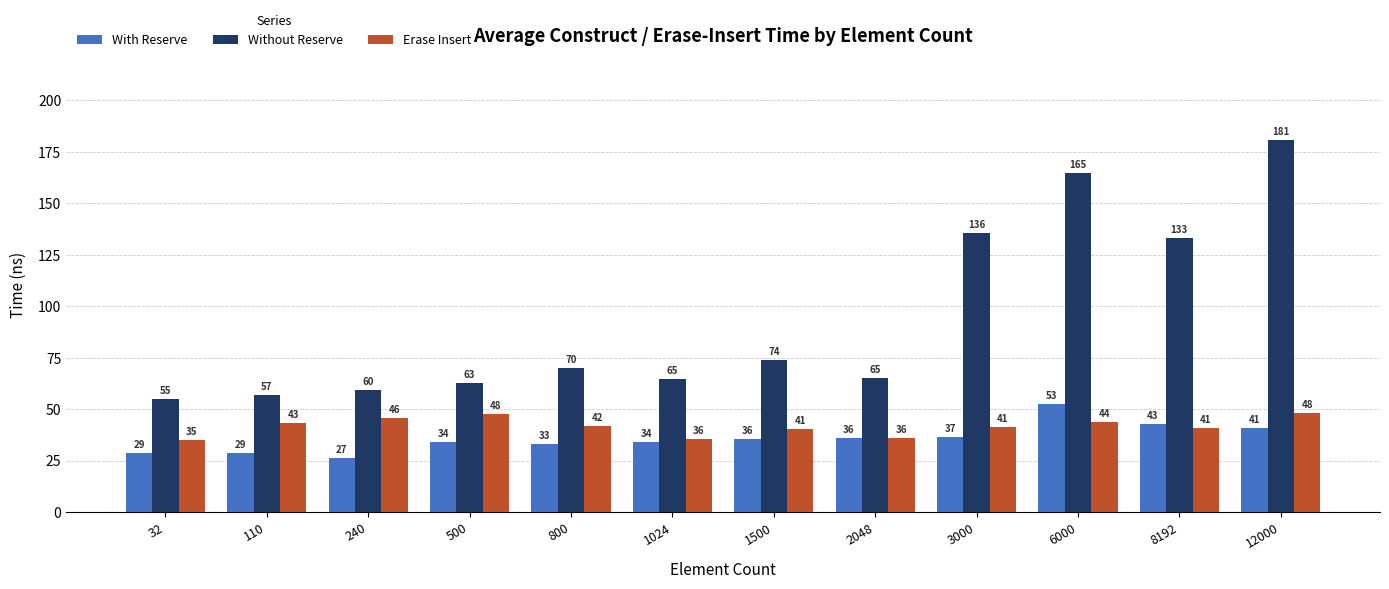

Which series has the largest range (max minus min)?

Without Reserve